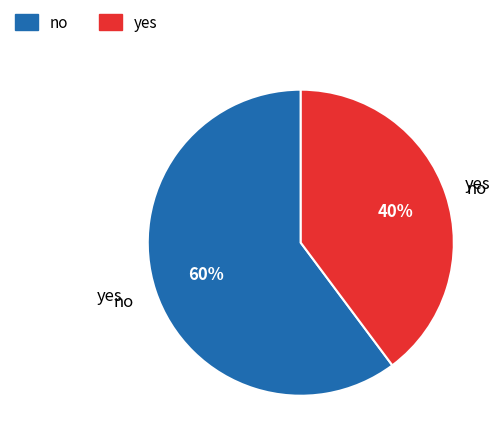

Do no and yes together represent more than half of the pie?

Yes